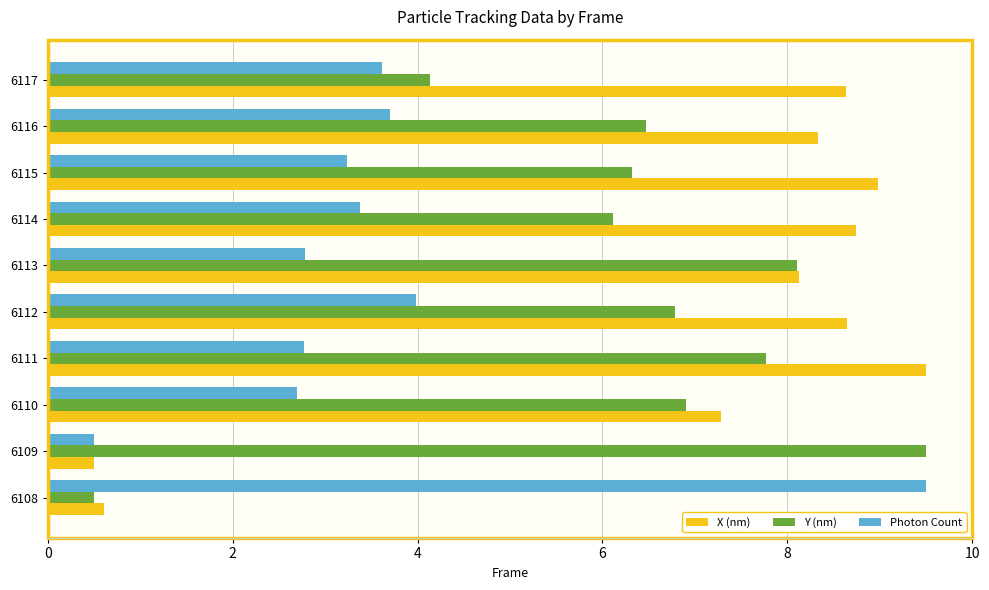

At which label does Y (nm) reach its minimum?

6108